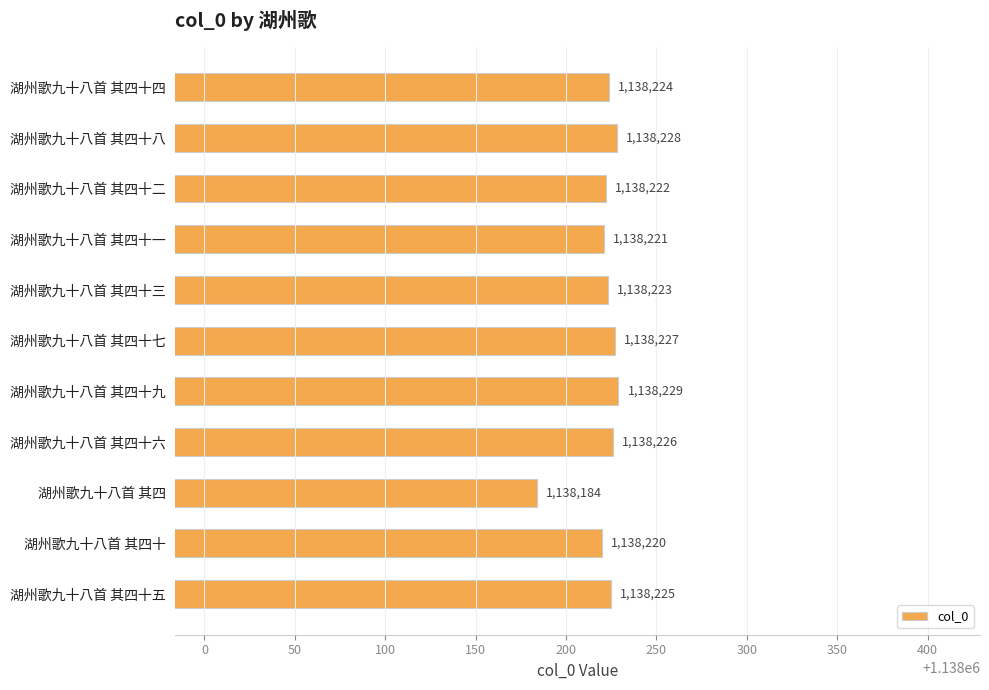

Count the number of categories in the chart.

11